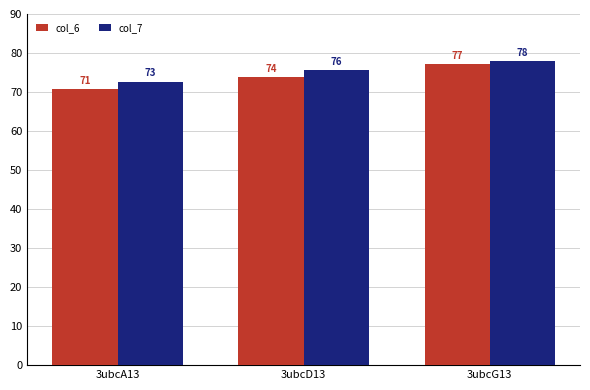

At which category is the sum across all series the highest?

3ubcG13